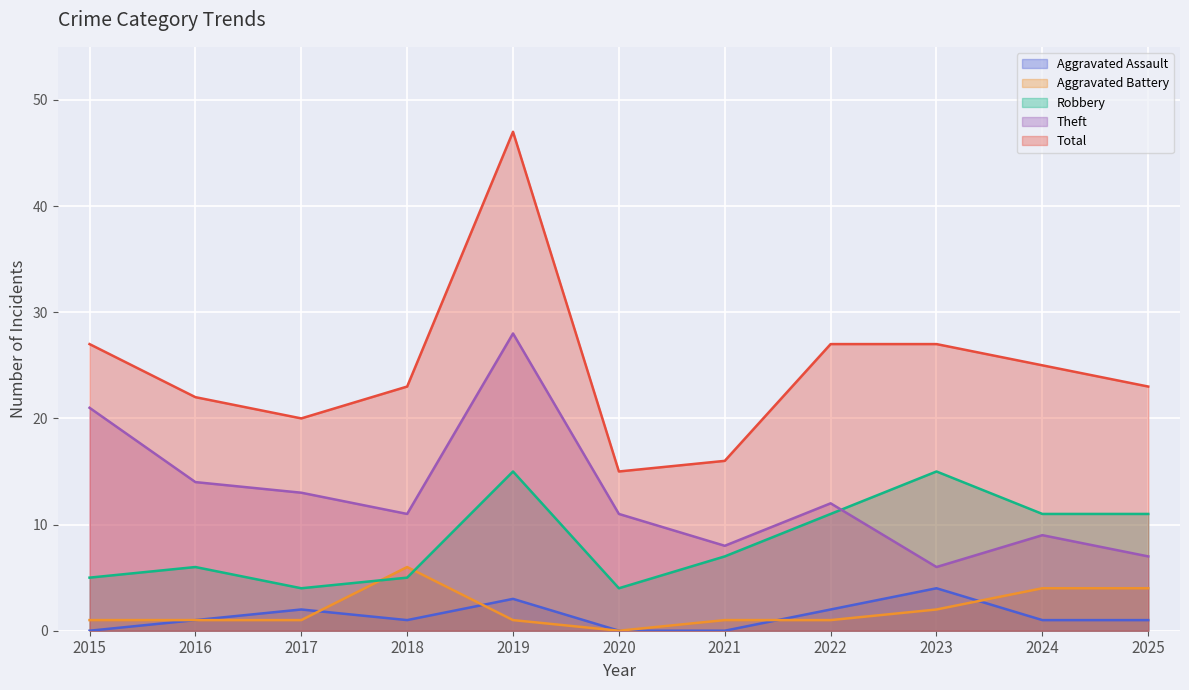

Reading right to left, what are all the values shown in this chart?

Aggravated Assault: 2025=1	2024=1	2023=4	2022=2	2021=0	2020=0	2019=3	2018=1	2017=2	2016=1	2015=0
Aggravated Battery: 2025=4	2024=4	2023=2	2022=1	2021=1	2020=0	2019=1	2018=6	2017=1	2016=1	2015=1
Robbery: 2025=11	2024=11	2023=15	2022=11	2021=7	2020=4	2019=15	2018=5	2017=4	2016=6	2015=5
Theft: 2025=7	2024=9	2023=6	2022=12	2021=8	2020=11	2019=28	2018=11	2017=13	2016=14	2015=21
Total: 2025=23	2024=25	2023=27	2022=27	2021=16	2020=15	2019=47	2018=23	2017=20	2016=22	2015=27